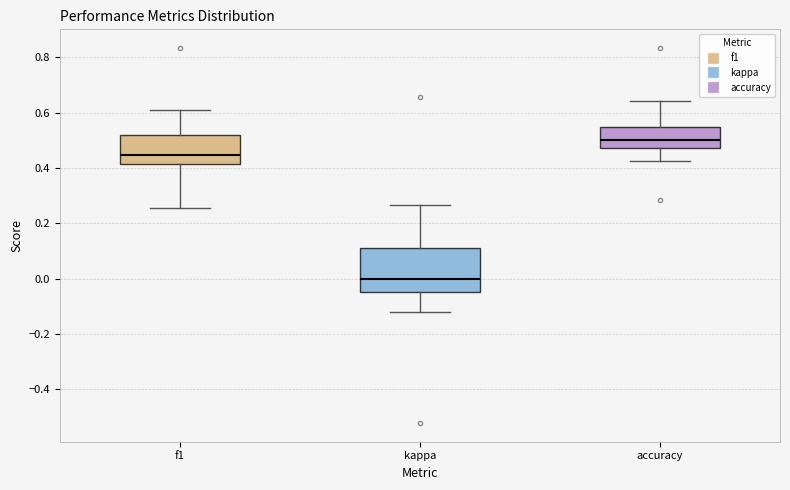

Which box's median line is the highest?

accuracy